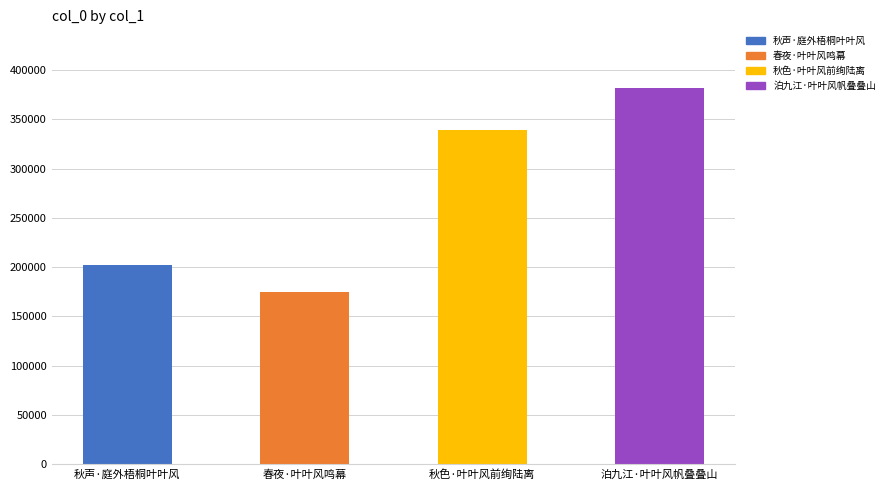

Does the chart contain any negative values?

No